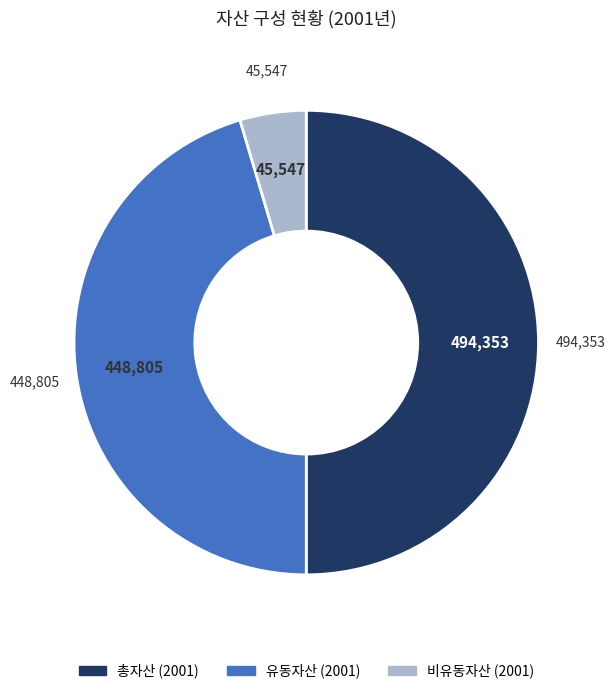

How many slices are in this pie chart?

3